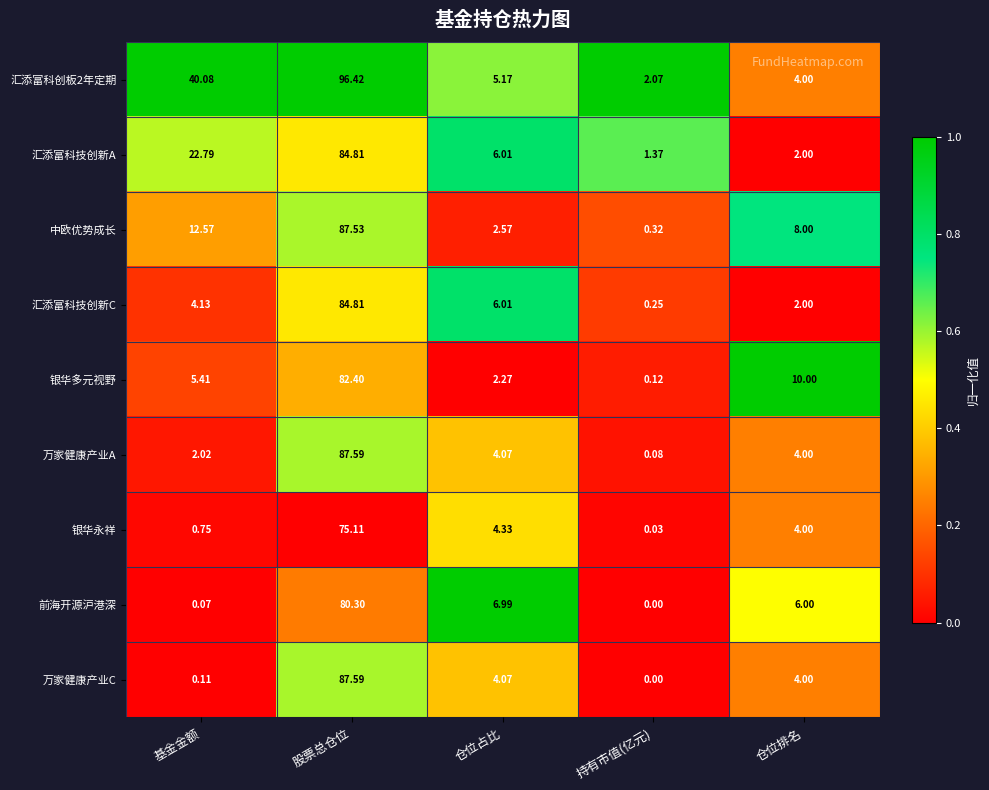

What is the maximum value shown in the chart?

96.4